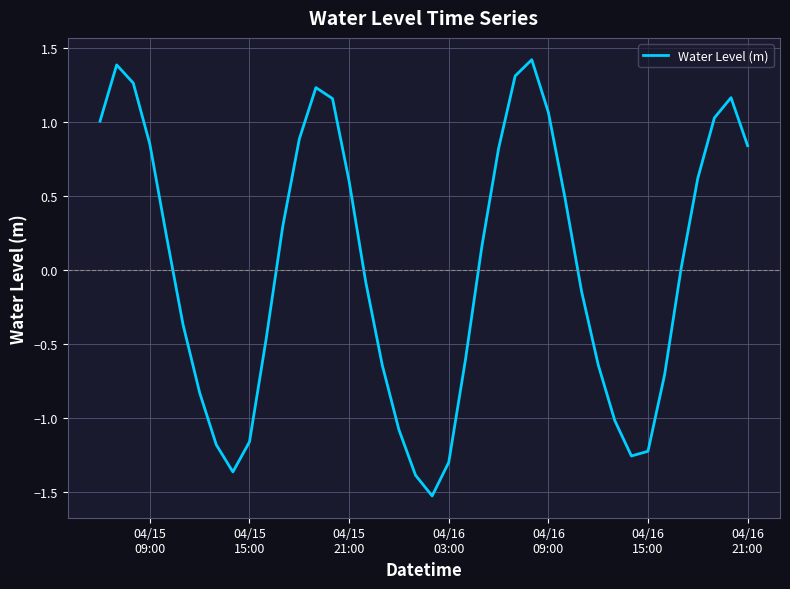

What is the difference between the maximum and minimum values?

2.9